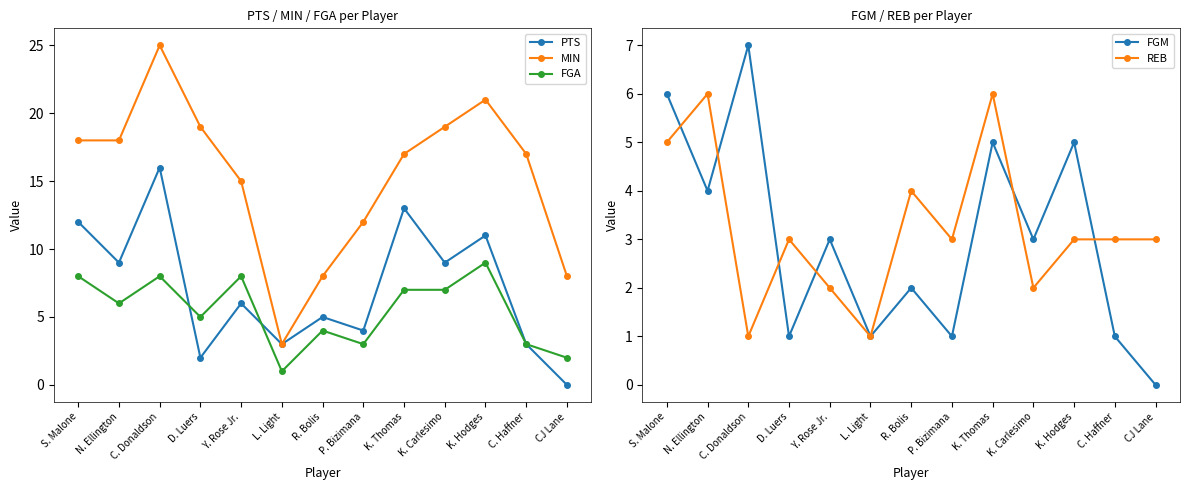

At how many categories does at least one series exceed 17?

6